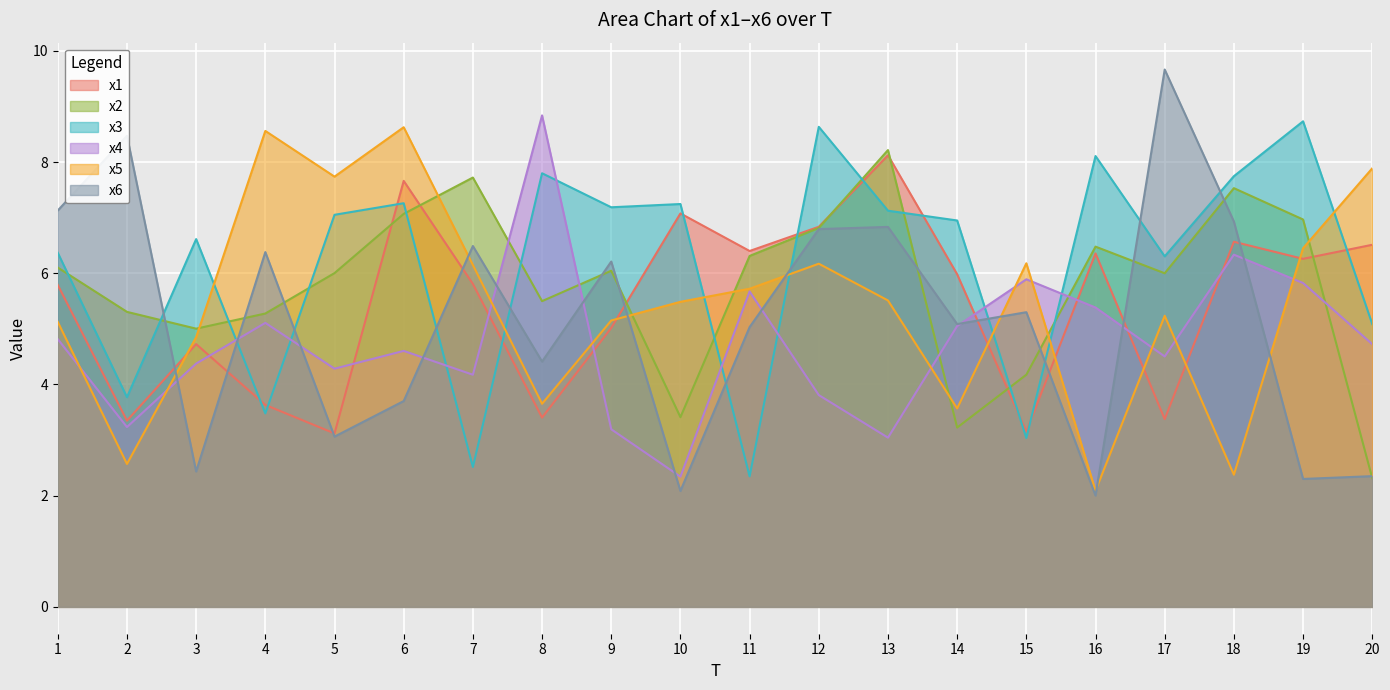

Reading left to right, extract all data points from this chart.

x1: 1=5.8	2=3.3	3=4.7	4=3.6	5=3.1	6=7.7	7=5.8	8=3.4	9=5.0	10=7.1	11=6.4	12=6.8	13=8.1	14=6.0	15=3.2	16=6.4	17=3.4	18=6.6	19=6.3	20=6.5
x2: 1=6.1	2=5.3	3=5.0	4=5.3	5=6.0	6=7.1	7=7.7	8=5.5	9=6.0	10=3.4	11=6.3	12=6.8	13=8.2	14=3.2	15=4.2	16=6.5	17=6.0	18=7.5	19=7.0	20=2.3
x3: 1=6.4	2=3.8	3=6.6	4=3.5	5=7.1	6=7.3	7=2.5	8=7.8	9=7.2	10=7.2	11=2.3	12=8.6	13=7.1	14=6.9	15=3.0	16=8.1	17=6.3	18=7.7	19=8.7	20=5.1
x4: 1=4.8	2=3.2	3=4.4	4=5.1	5=4.3	6=4.6	7=4.2	8=8.8	9=3.2	10=2.3	11=5.7	12=3.8	13=3.0	14=5.0	15=5.9	16=5.4	17=4.5	18=6.3	19=5.8	20=4.7
x5: 1=5.1	2=2.6	3=4.8	4=8.6	5=7.7	6=8.6	7=6.1	8=3.7	9=5.2	10=5.5	11=5.7	12=6.2	13=5.5	14=3.6	15=6.2	16=2.1	17=5.2	18=2.4	19=6.4	20=7.9
x6: 1=7.1	2=8.5	3=2.4	4=6.4	5=3.1	6=3.7	7=6.5	8=4.4	9=6.2	10=2.1	11=5.0	12=6.8	13=6.8	14=5.1	15=5.3	16=2.0	17=9.7	18=6.9	19=2.3	20=2.4